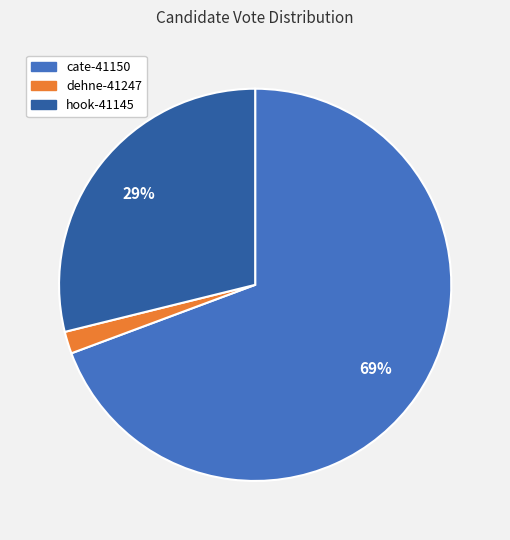

To the nearest percent, what portion does cate-41150 represent?

69%